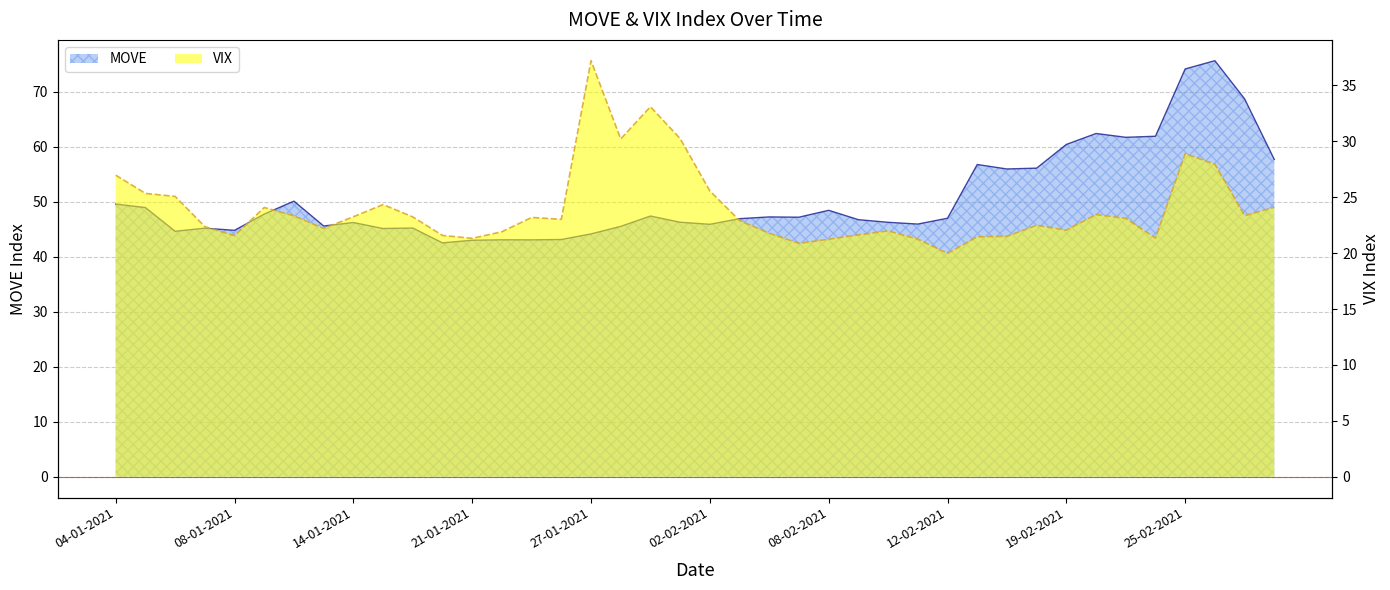

How many interior local valleys does the MOVE series have?

11